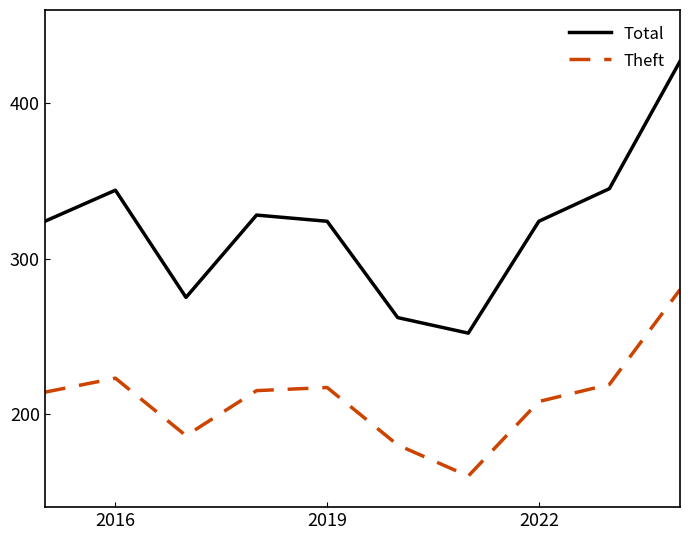

List the series in order of their peak value, highest first.

Total, Theft